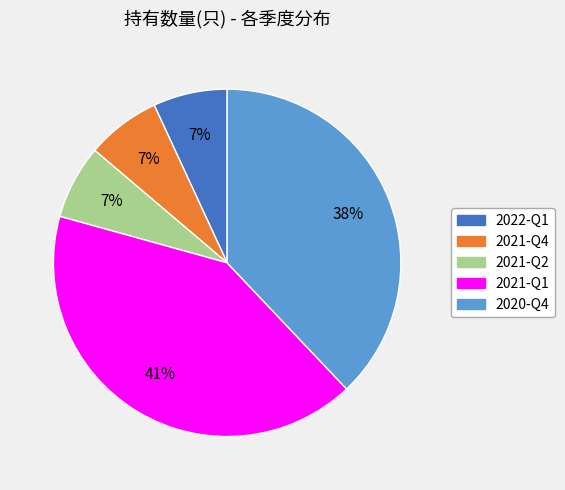

Which slice is the largest?

2021-Q1